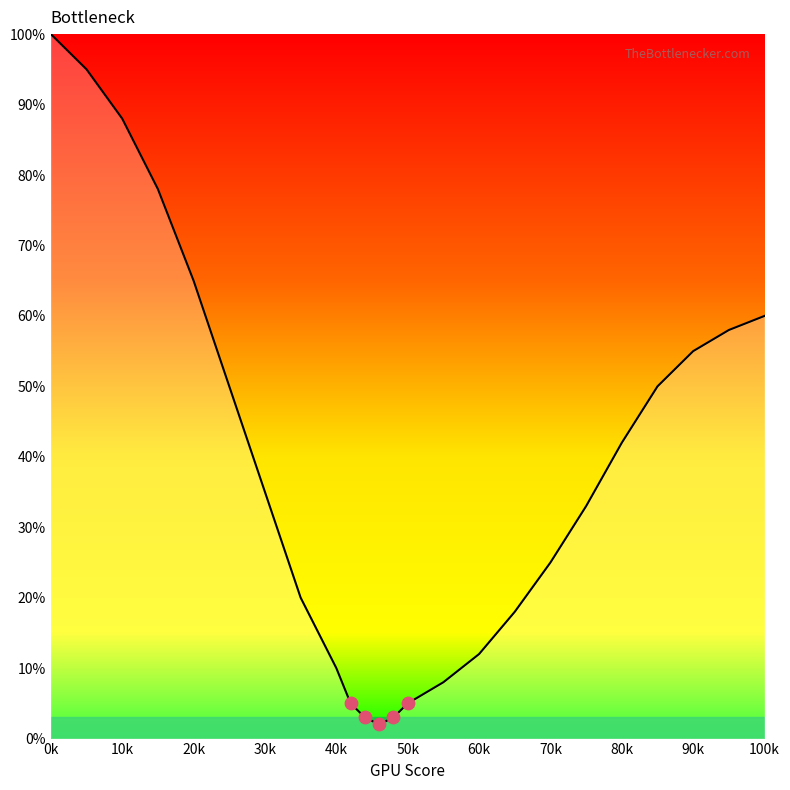

What is the maximum value shown in the chart?

100